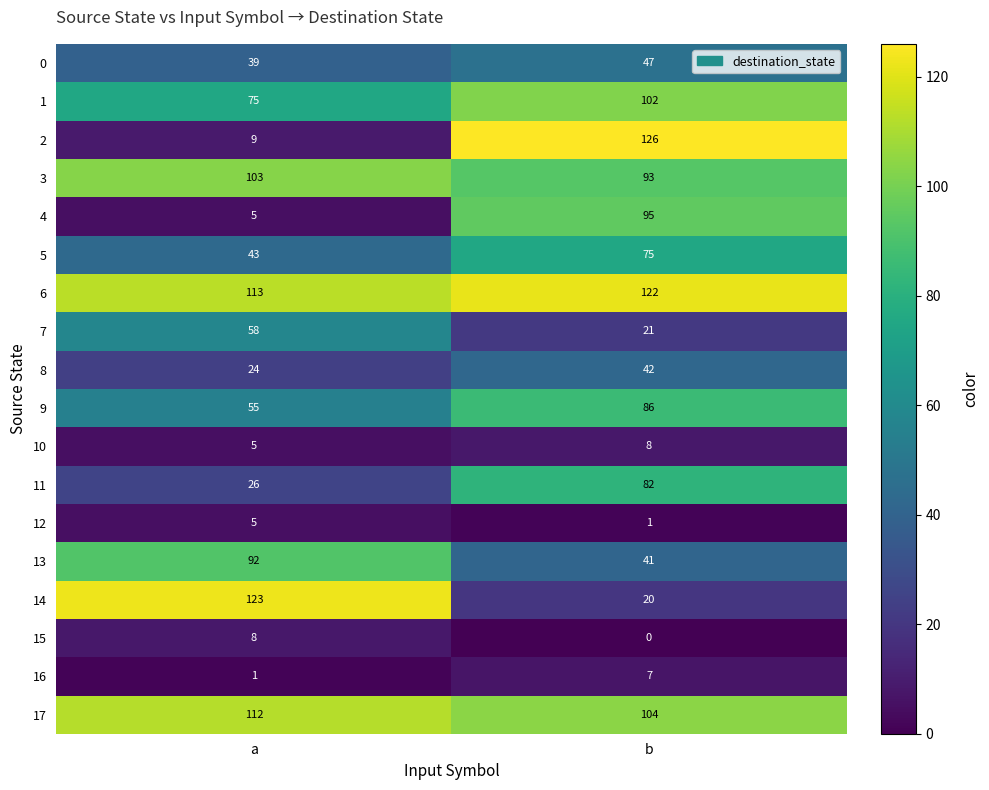

Rank the categories by 4 value from highest to lowest.

b, a